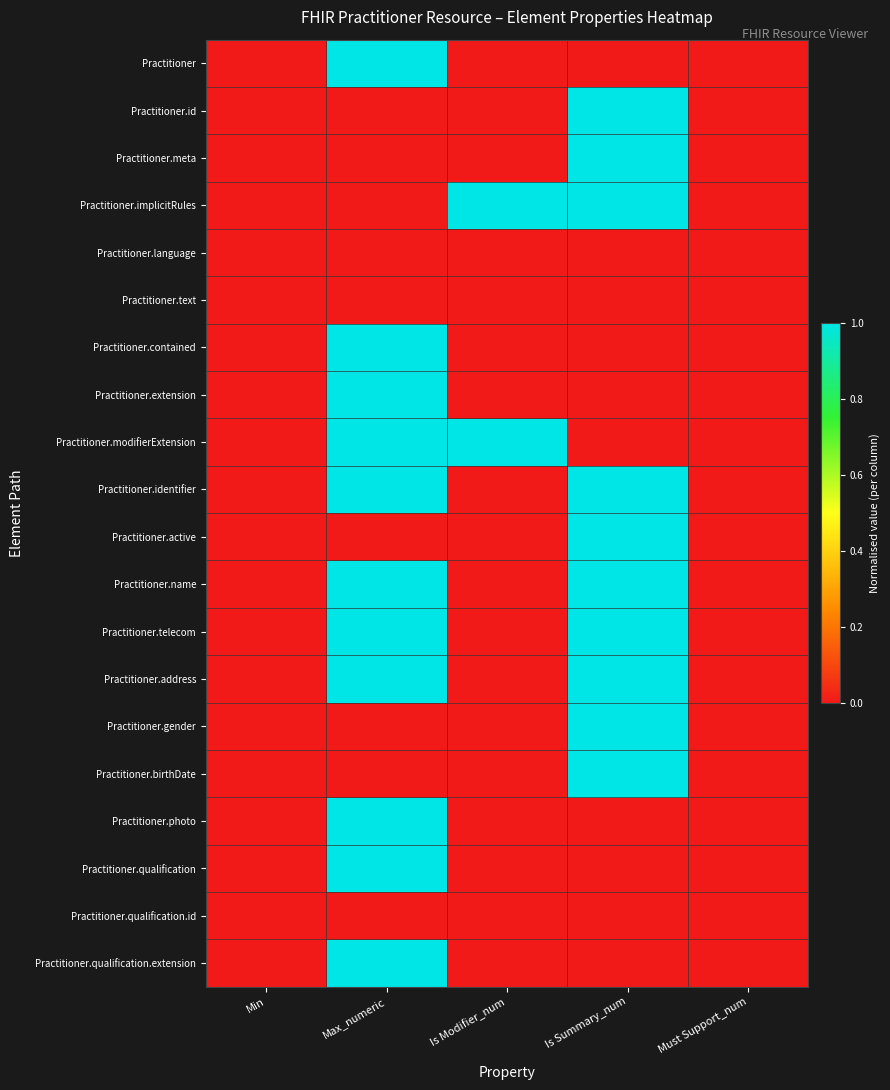

Which has a higher value, Must Support_num or Is Modifier_num?

Must Support_num